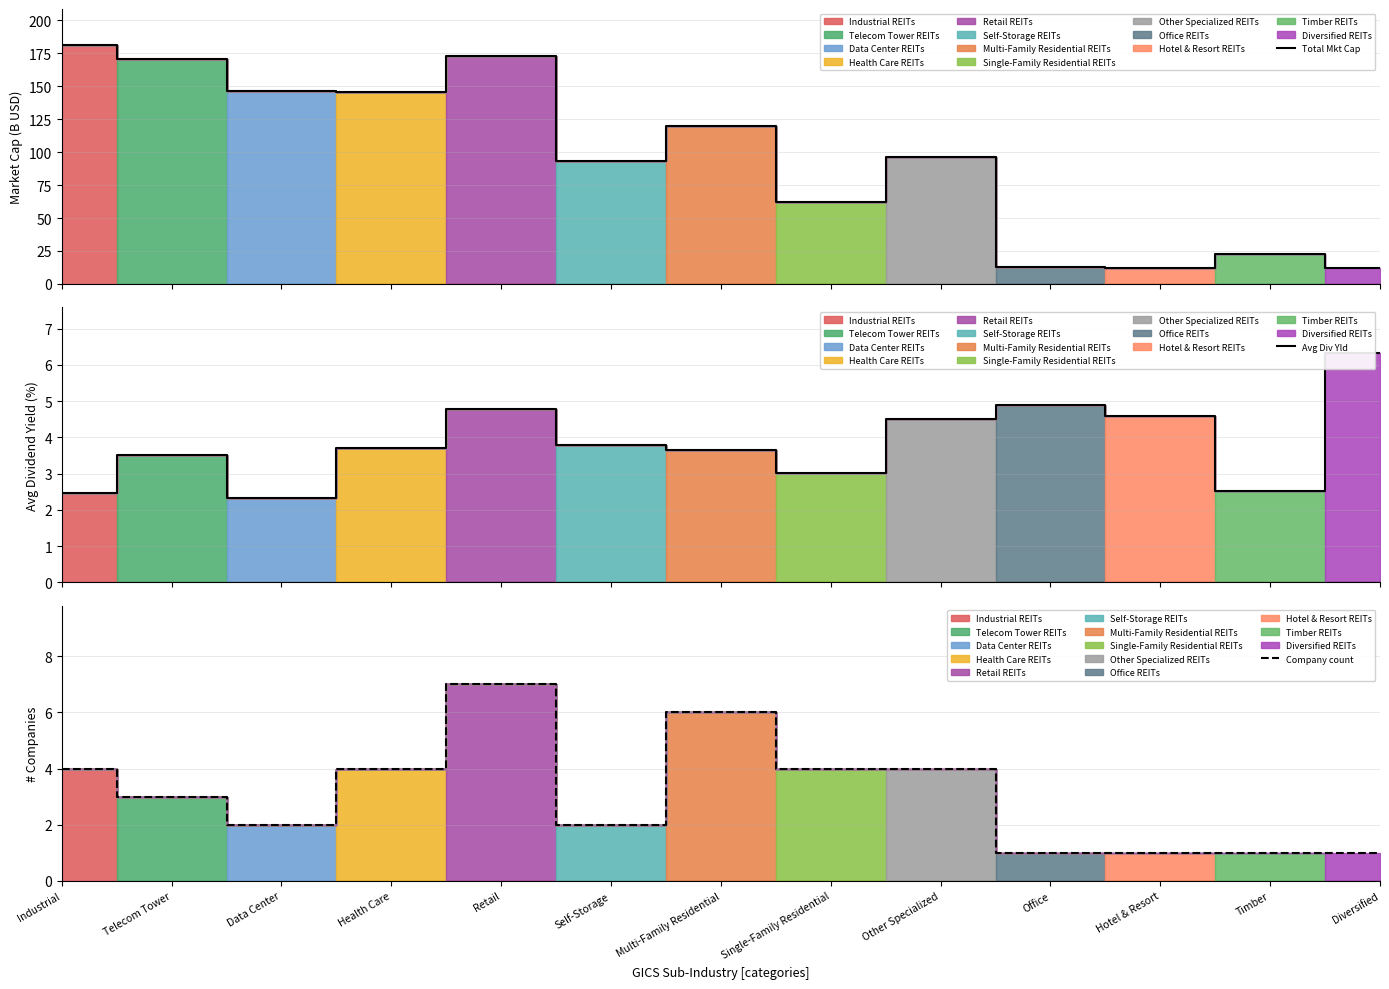

At which category does the chart reach its peak across all series?

Industrial